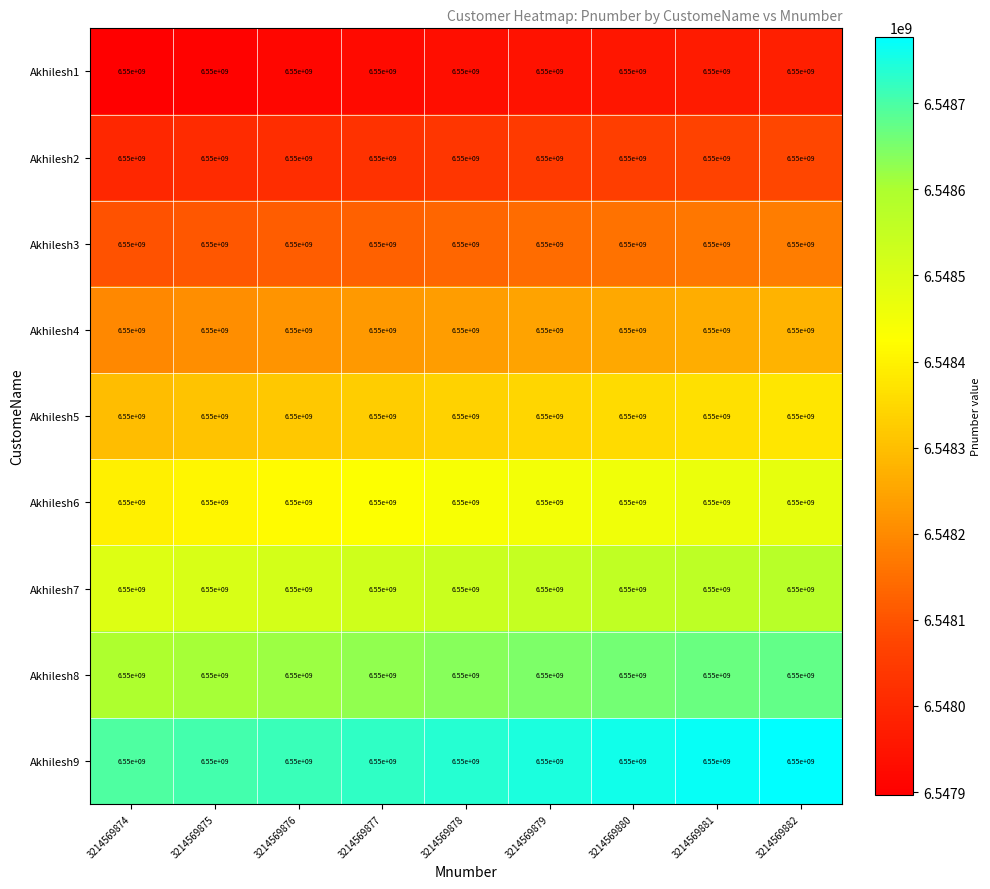

Reading left to right, transcribe all the data shown in this chart.

Akhilesh1: 3214569874=6550000000	3214569875=6550000000	3214569876=6550000000	3214569877=6550000000	3214569878=6550000000	3214569879=6550000000	3214569880=6550000000	3214569881=6550000000	3214569882=6550000000
Akhilesh2: 3214569874=6550000000	3214569875=6550000000	3214569876=6550000000	3214569877=6550000000	3214569878=6550000000	3214569879=6550000000	3214569880=6550000000	3214569881=6550000000	3214569882=6550000000
Akhilesh3: 3214569874=6550000000	3214569875=6550000000	3214569876=6550000000	3214569877=6550000000	3214569878=6550000000	3214569879=6550000000	3214569880=6550000000	3214569881=6550000000	3214569882=6550000000
Akhilesh4: 3214569874=6550000000	3214569875=6550000000	3214569876=6550000000	3214569877=6550000000	3214569878=6550000000	3214569879=6550000000	3214569880=6550000000	3214569881=6550000000	3214569882=6550000000
Akhilesh5: 3214569874=6550000000	3214569875=6550000000	3214569876=6550000000	3214569877=6550000000	3214569878=6550000000	3214569879=6550000000	3214569880=6550000000	3214569881=6550000000	3214569882=6550000000
Akhilesh6: 3214569874=6550000000	3214569875=6550000000	3214569876=6550000000	3214569877=6550000000	3214569878=6550000000	3214569879=6550000000	3214569880=6550000000	3214569881=6550000000	3214569882=6550000000
Akhilesh7: 3214569874=6550000000	3214569875=6550000000	3214569876=6550000000	3214569877=6550000000	3214569878=6550000000	3214569879=6550000000	3214569880=6550000000	3214569881=6550000000	3214569882=6550000000
Akhilesh8: 3214569874=6550000000	3214569875=6550000000	3214569876=6550000000	3214569877=6550000000	3214569878=6550000000	3214569879=6550000000	3214569880=6550000000	3214569881=6550000000	3214569882=6550000000
Akhilesh9: 3214569874=6550000000	3214569875=6550000000	3214569876=6550000000	3214569877=6550000000	3214569878=6550000000	3214569879=6550000000	3214569880=6550000000	3214569881=6550000000	3214569882=6550000000